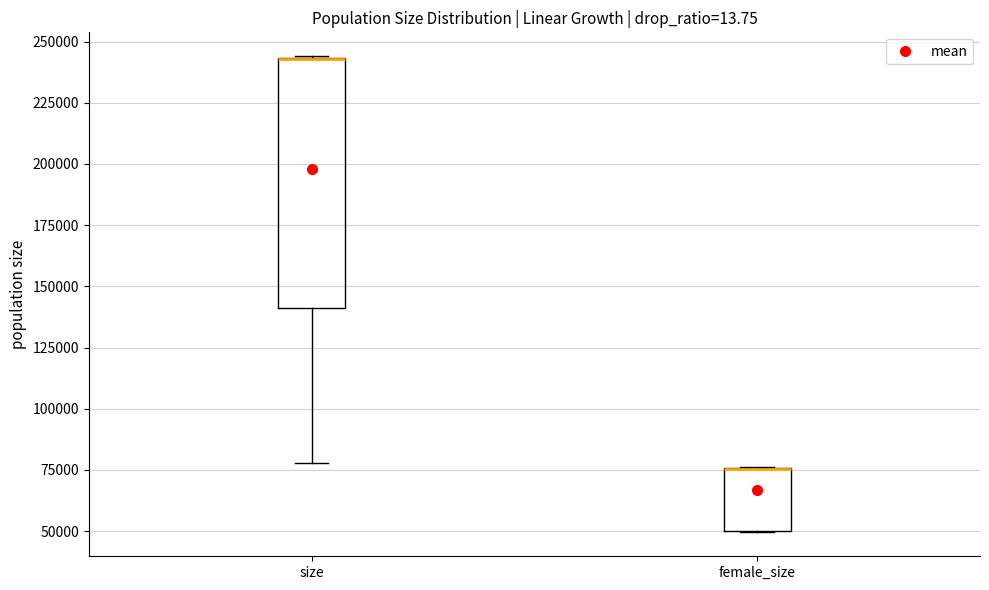

Reading left to right, transcribe this box plot: for each box, give where its median line is, the range the box spans, and where its two whiskers end, as read against the y-axis. The values are not printed on the chart, so give them approximately, as read against the axis.

size: median 245000 (drawn on the box's upper edge), box 140000 to 245000, whiskers 80000 to 245000
female_size: median 75000 (drawn on the box's upper edge), box 50000 to 75000, whiskers 50000 to 75000